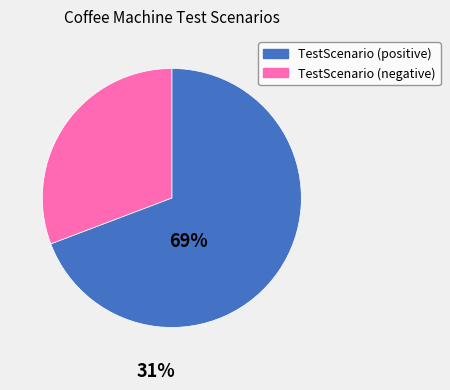

Which category has the biggest portion of the pie?

TestScenario (positive)